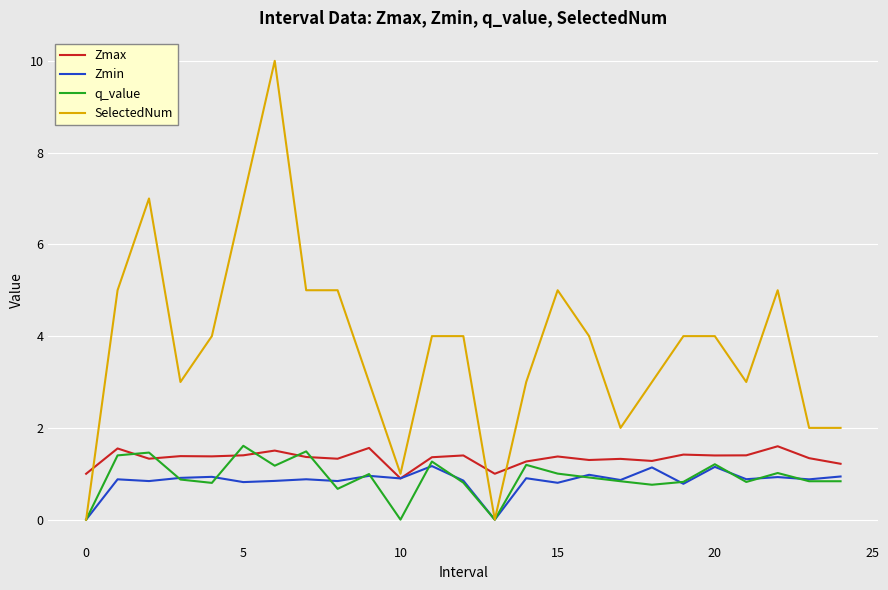

What is the lowest value of the Zmax series?

0.9